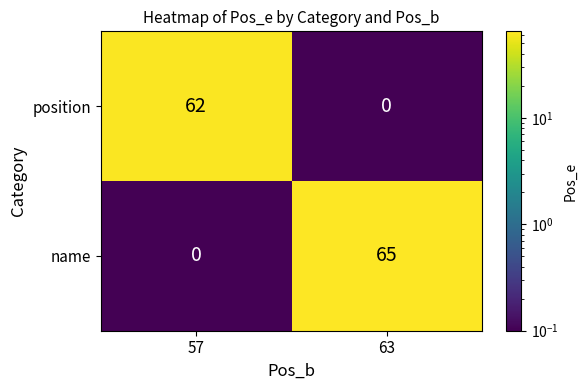

Reading left to right, transcribe all the data shown in this chart.

position: 62	0
name: 0	65